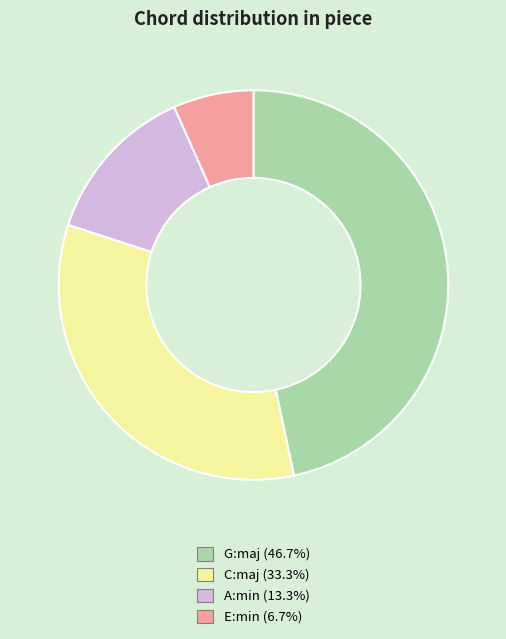

Is it true that C:maj is 33% of the pie?

True